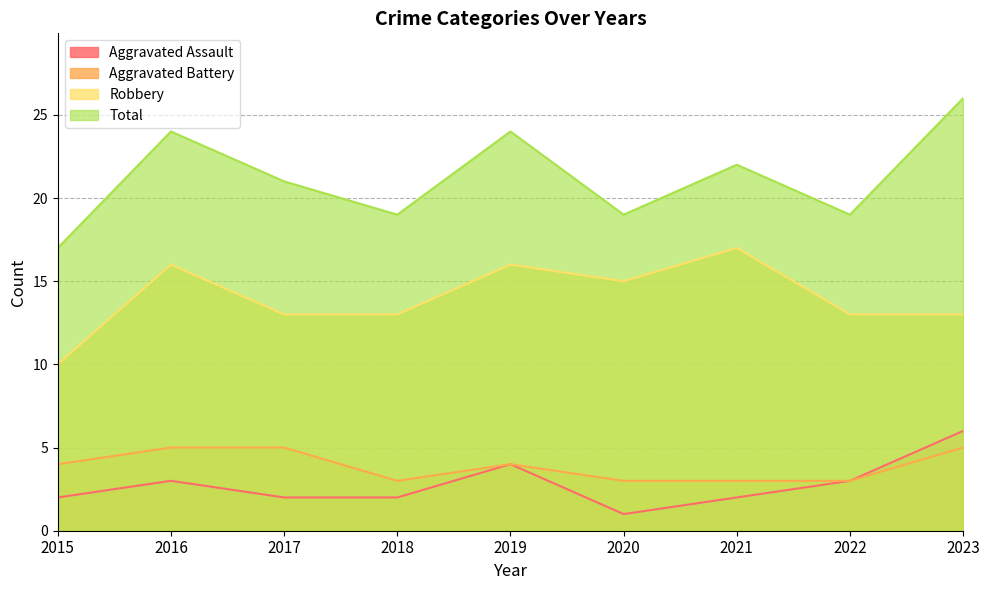

Is it true that Total equals 19 at 2018?

True